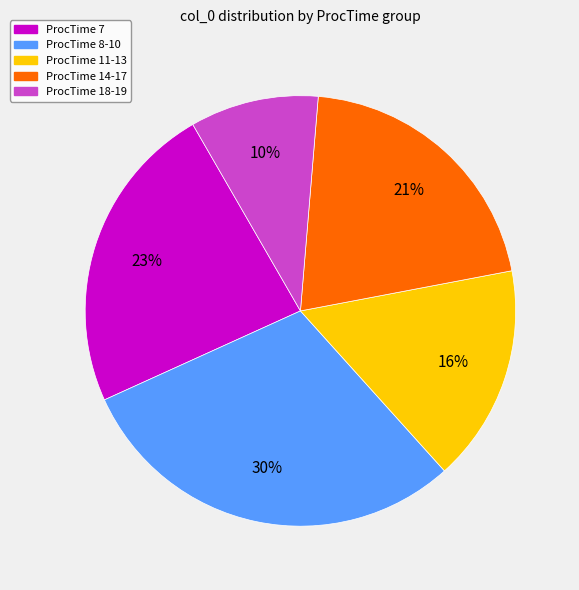

To the nearest percent, what is the difference between the largest and smallest slice percentages?

20%